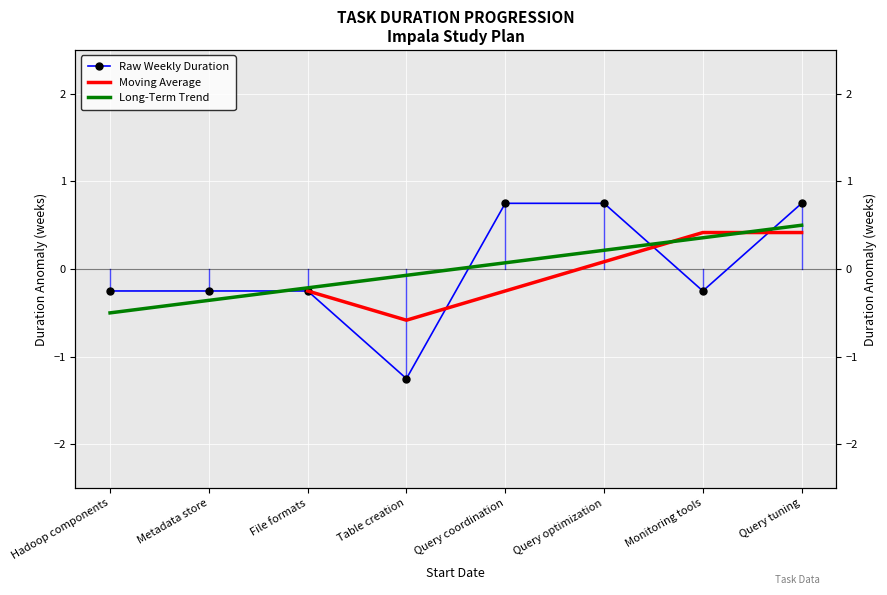

True or false: there are more than 0 points higher than both neighbors.

False